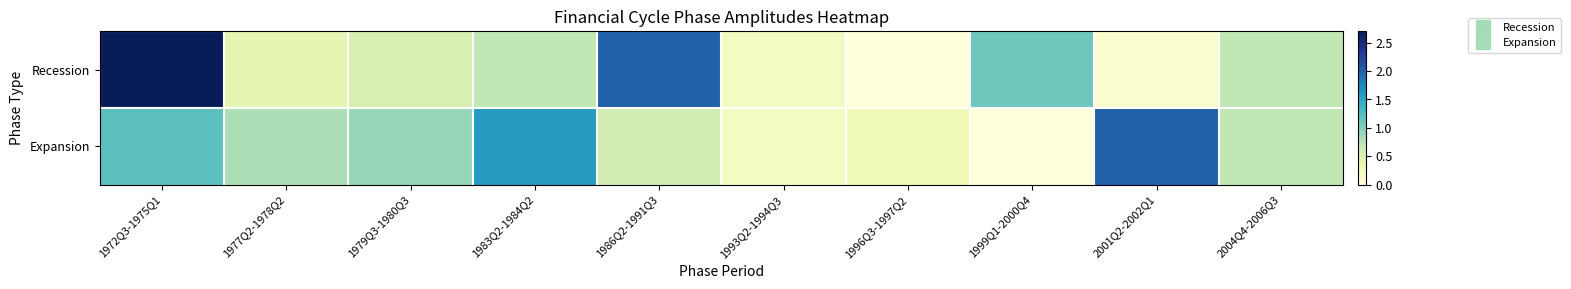

Rank the series by their average value, from highest to lowest.

Recession, Expansion